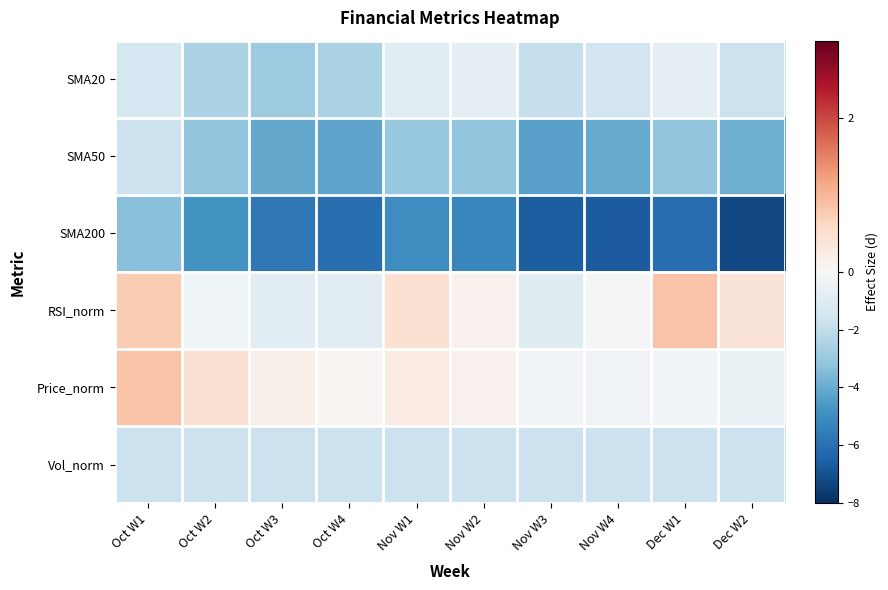

What is the difference between the highest and lowest values at Oct W3?

5.9